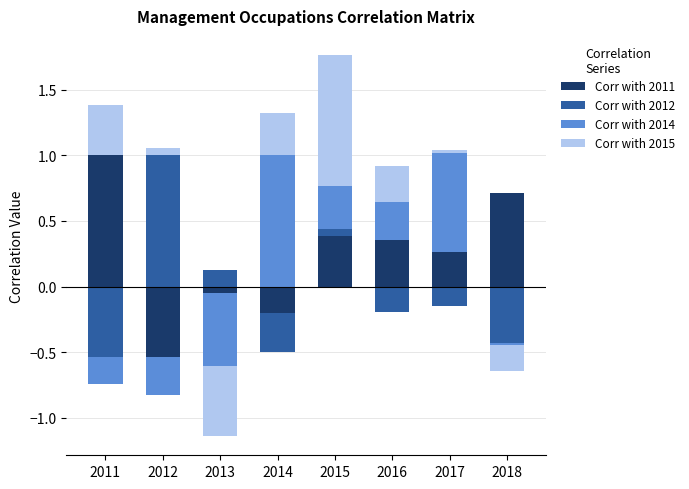

What is the value of the Corr with 2015 bar at the 1st from the left?

0.4